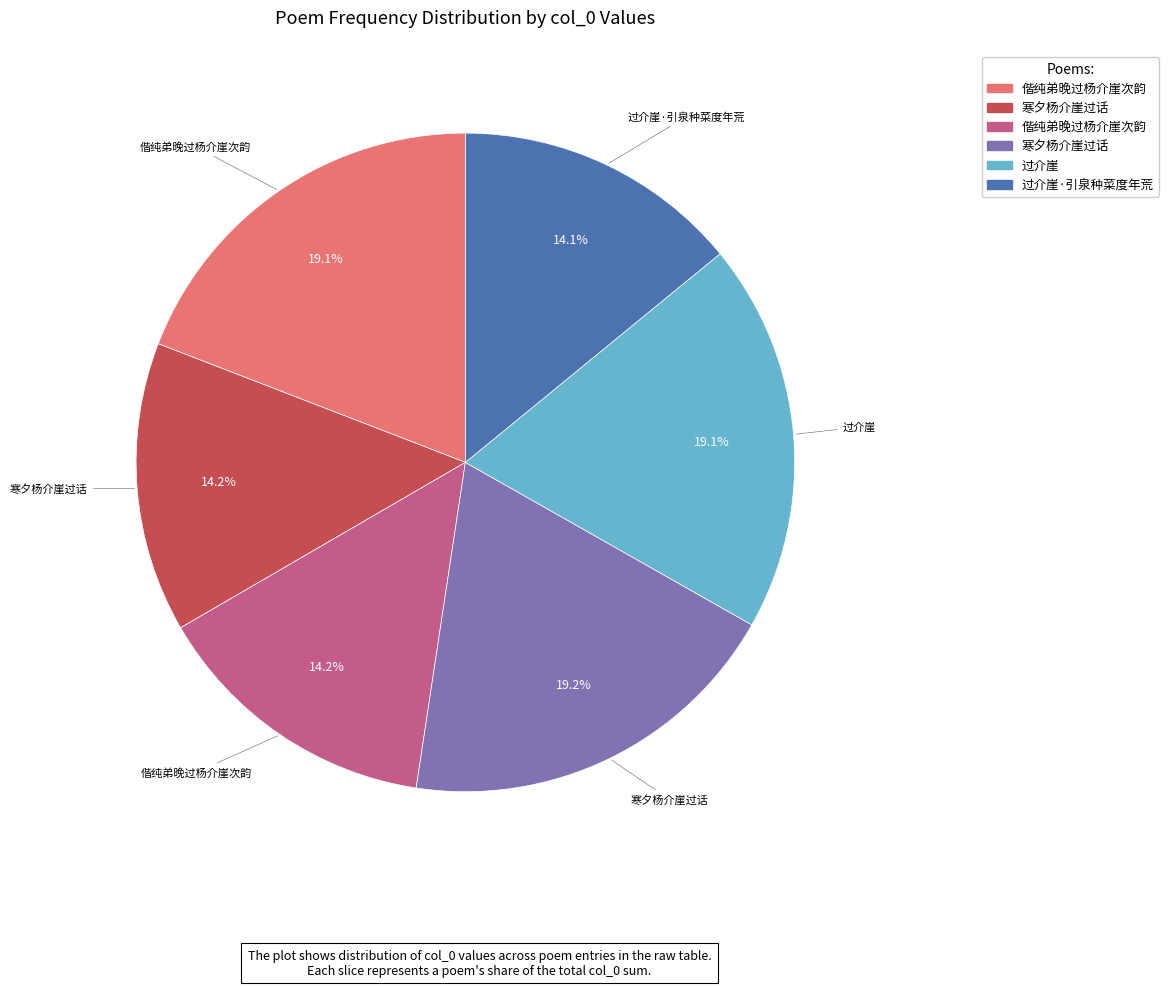

Does any single category account for the majority?

No